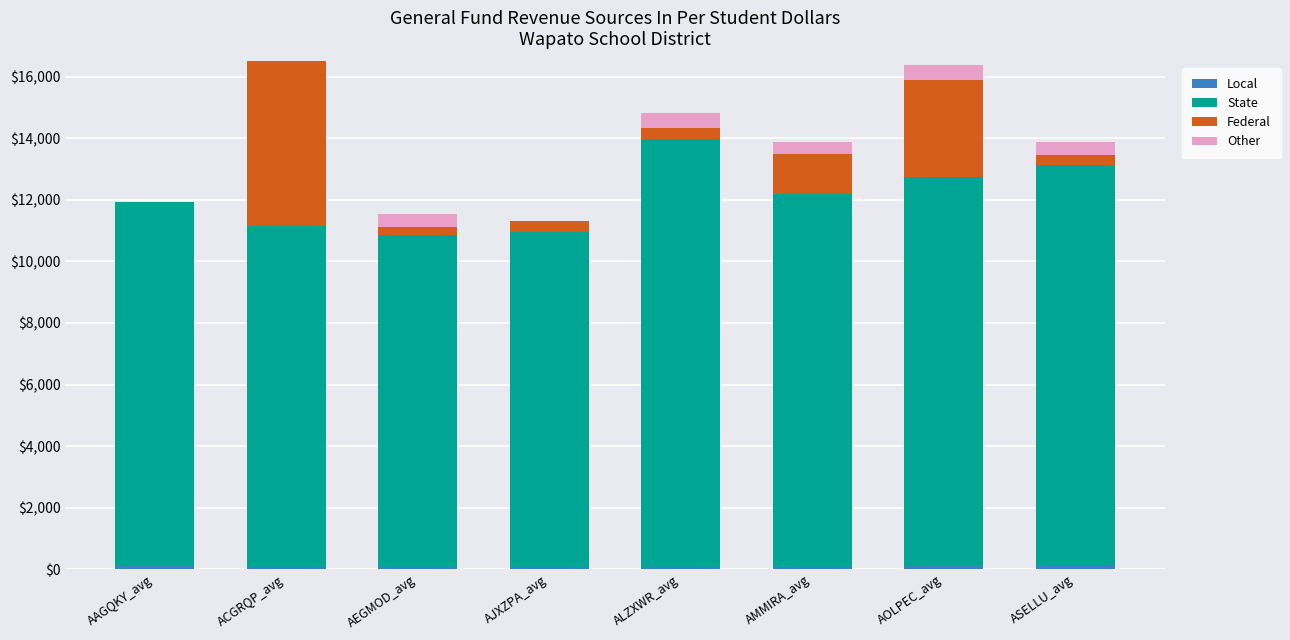

Between ACGRQP_avg and ASELLU_avg, which series saw the biggest shift?

Federal